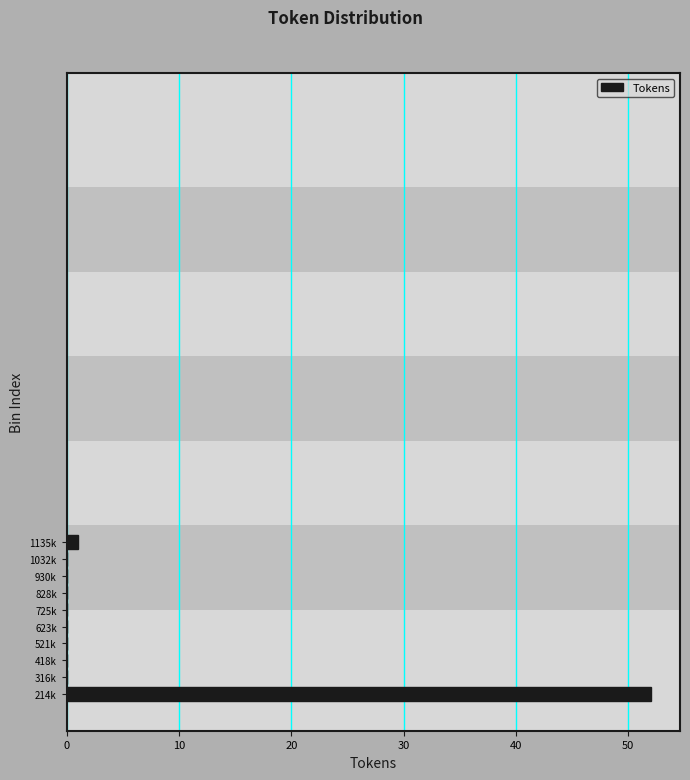

Reading bottom to top, extract all data points from this chart.

214k=52	316k=0	418k=0	521k=0	623k=0	725k=0	828k=0	930k=0	1032k=0	1135k=1